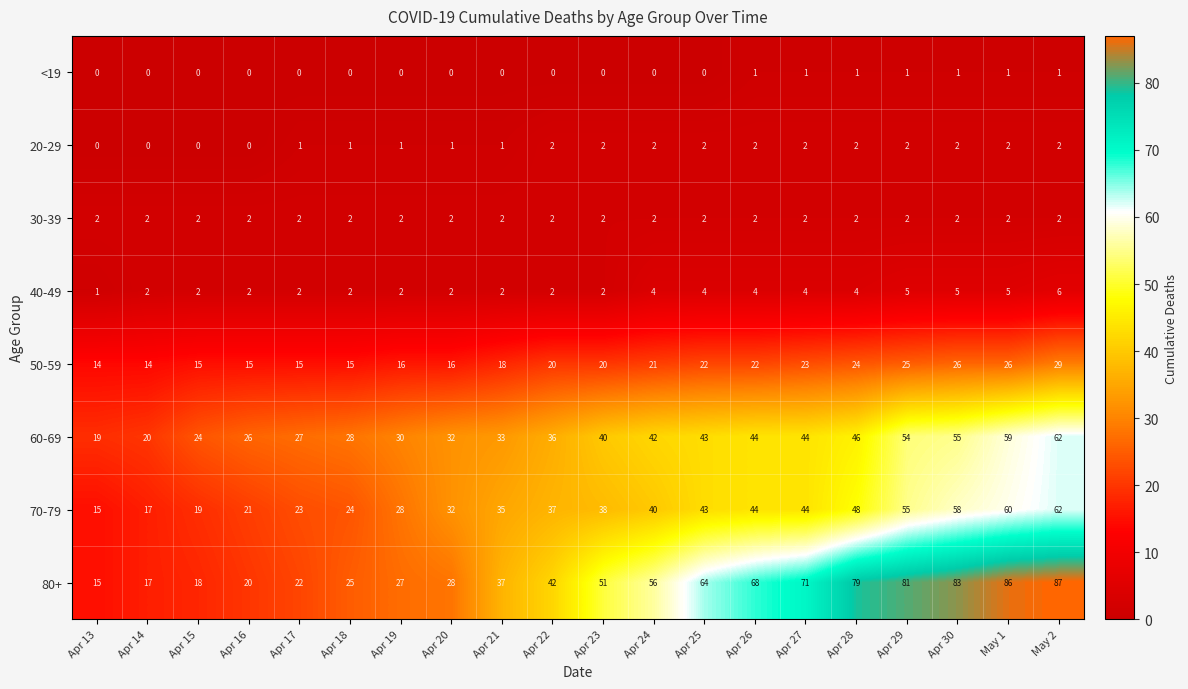

What is the maximum value for 60-69?

62